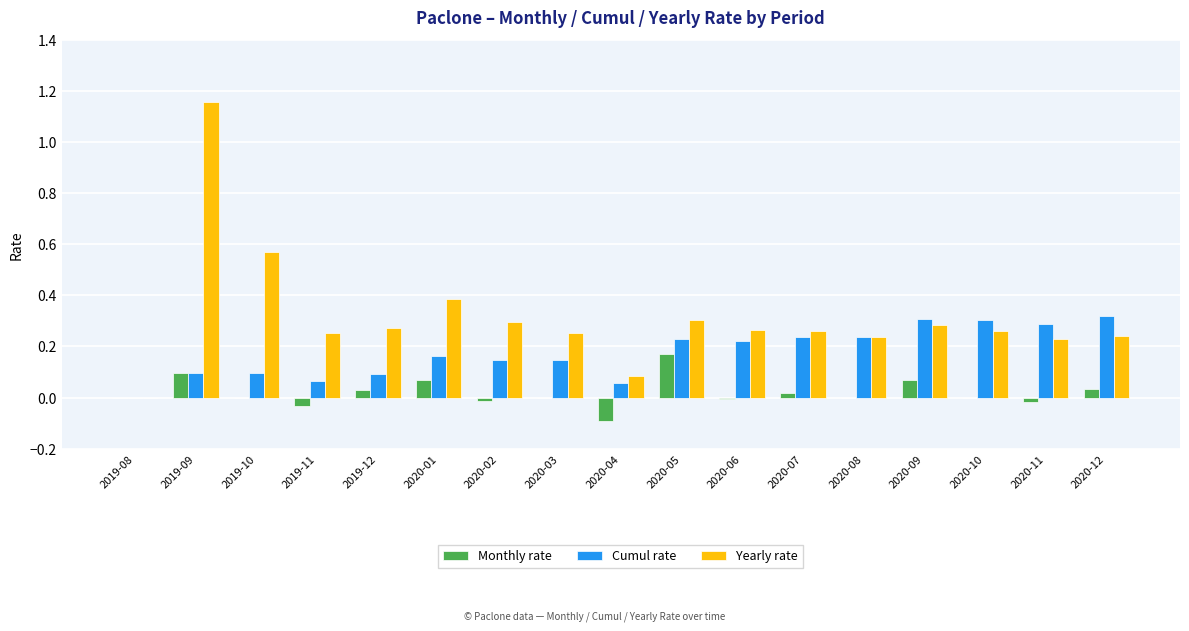

Which label corresponds to the largest value in the chart?

2019-09